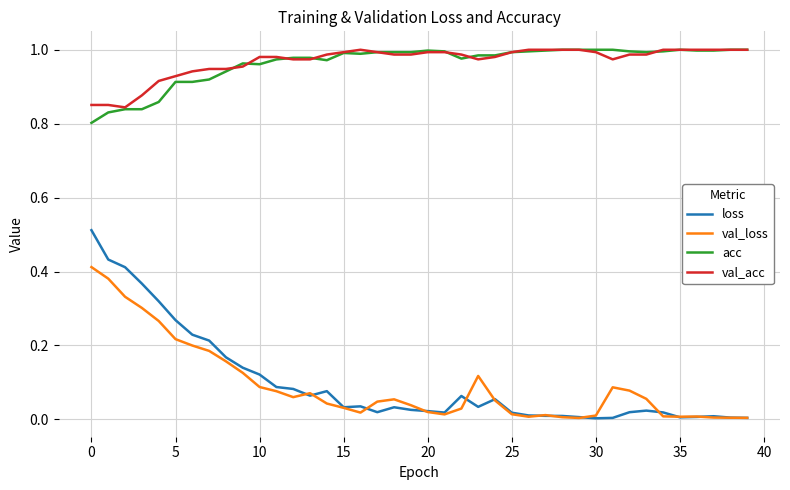

What are all the series names shown in the legend?

loss, val_loss, acc, val_acc